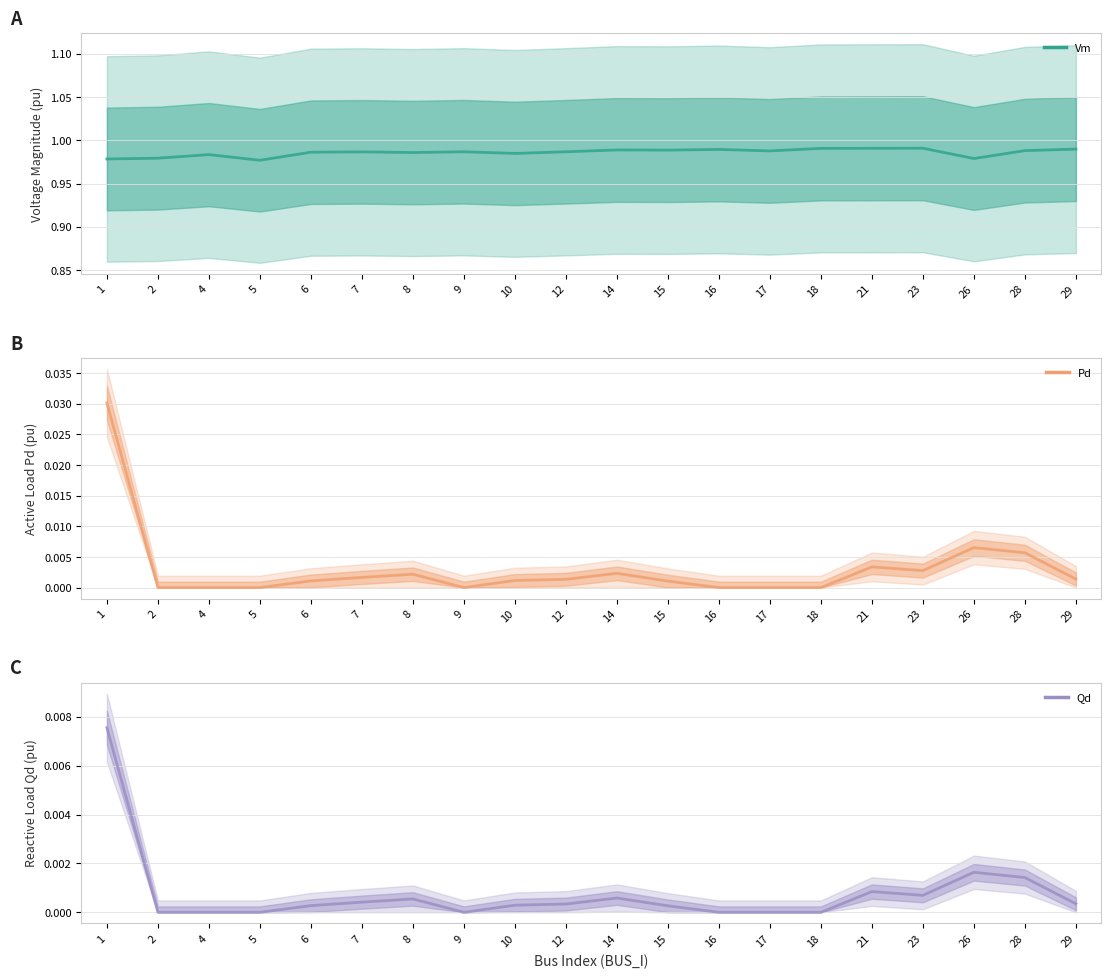

What is the sum of all Vm values?

19.7